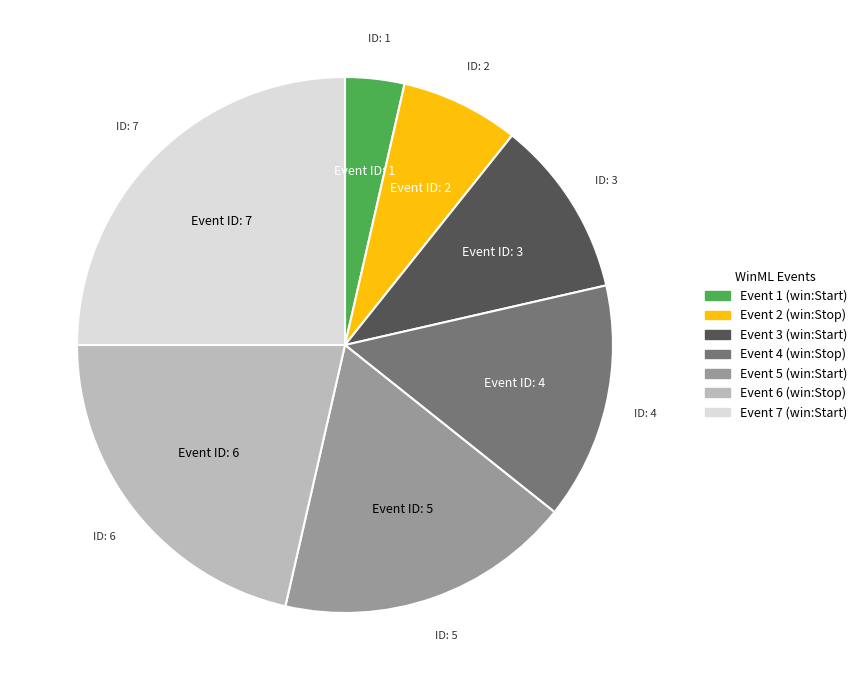

Is there any slice that represents more than half of the pie?

No